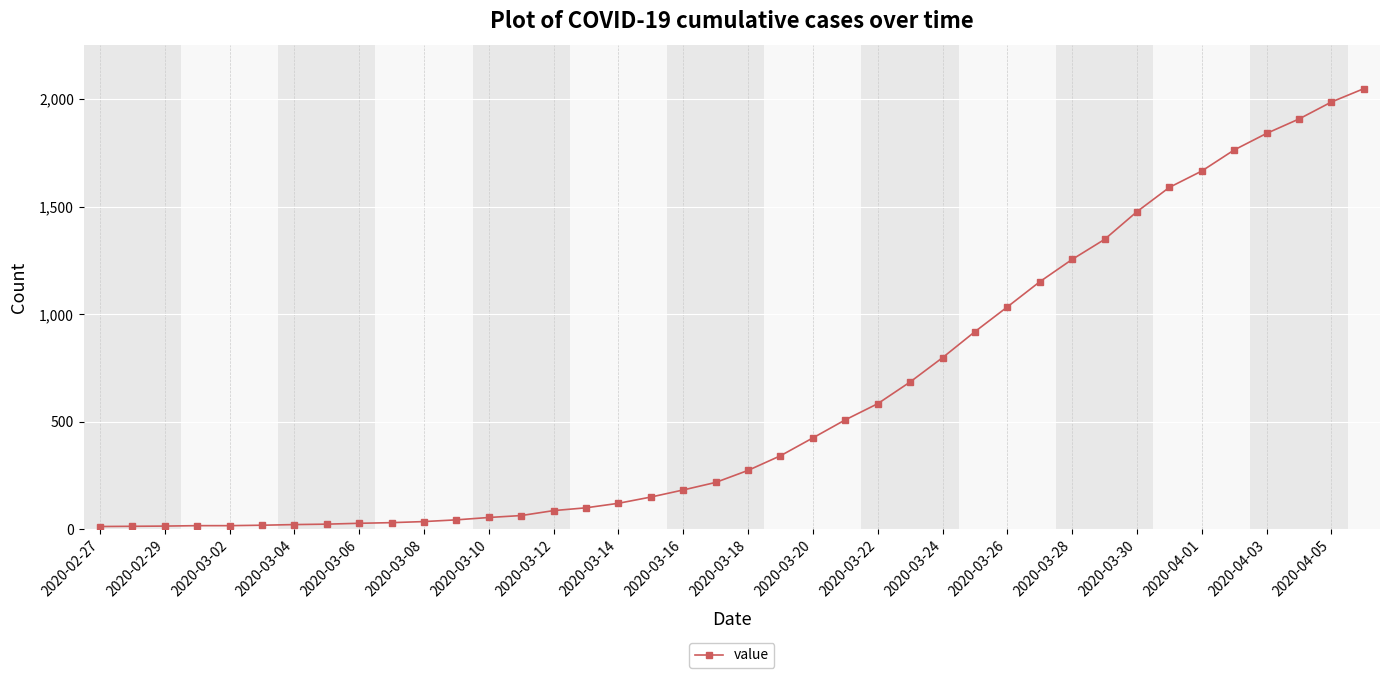

What is the difference between the second highest and minimum values?

1974